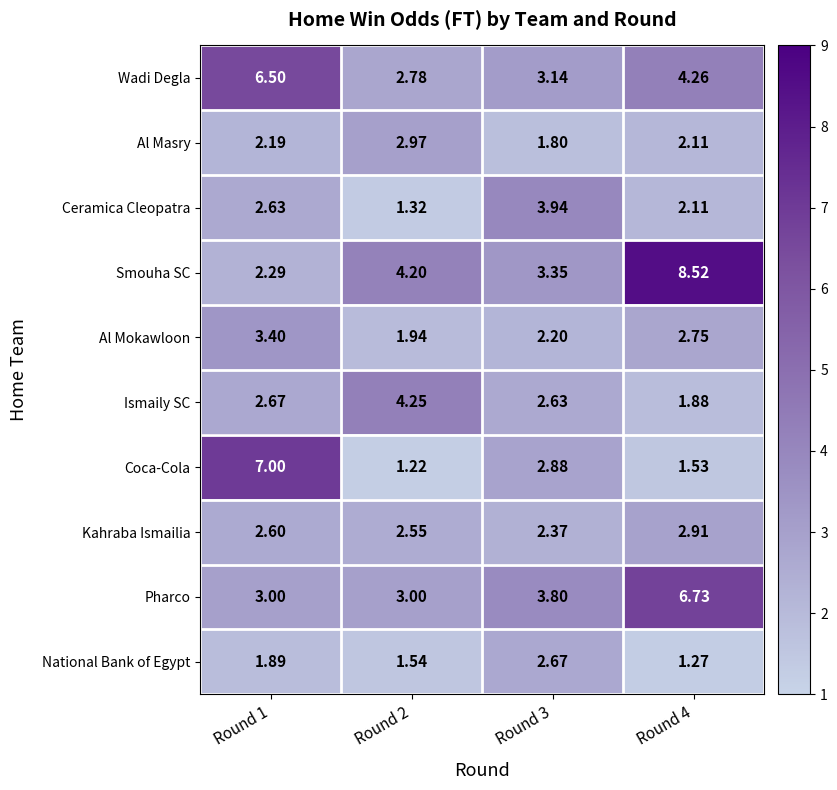

Is the value of National Bank of Egypt at Round 2 greater than the value of Al Masry at Round 2?

No